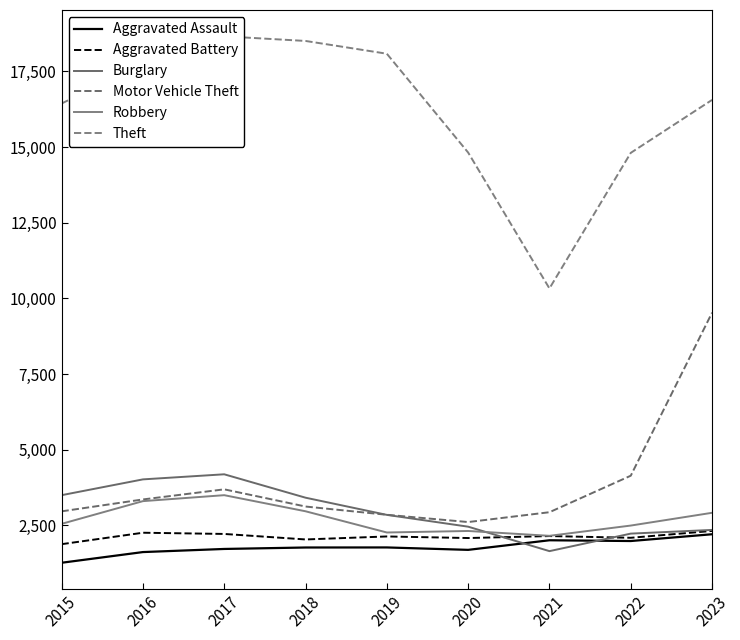

True or false: Aggravated Battery and Motor Vehicle Theft cross at least once.

False